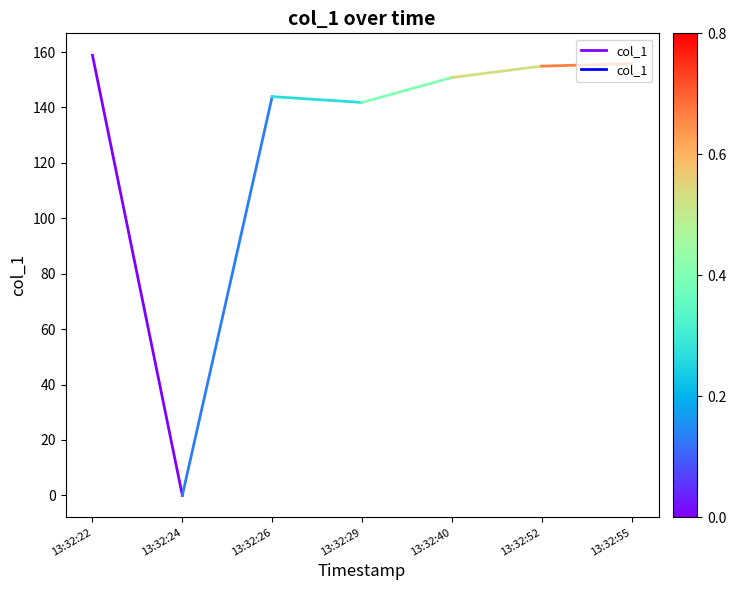

Is this an area chart (filled region under the line)?

No